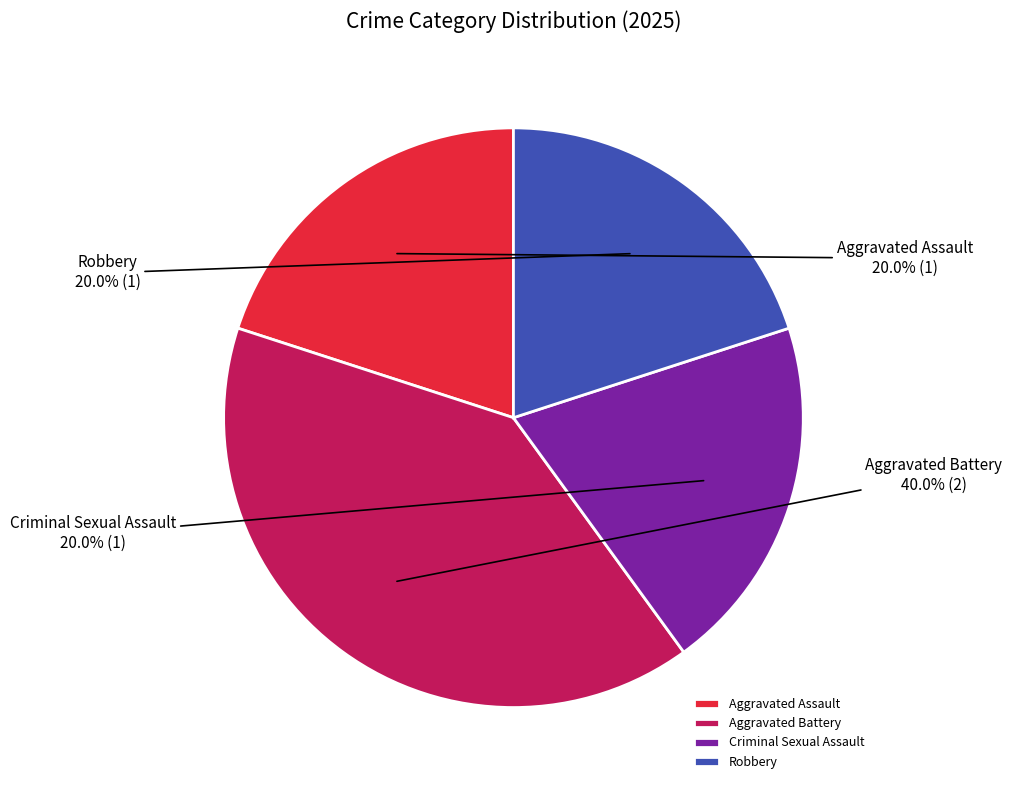

Combined, do Robbery and Aggravated Battery account for over 50%?

Yes